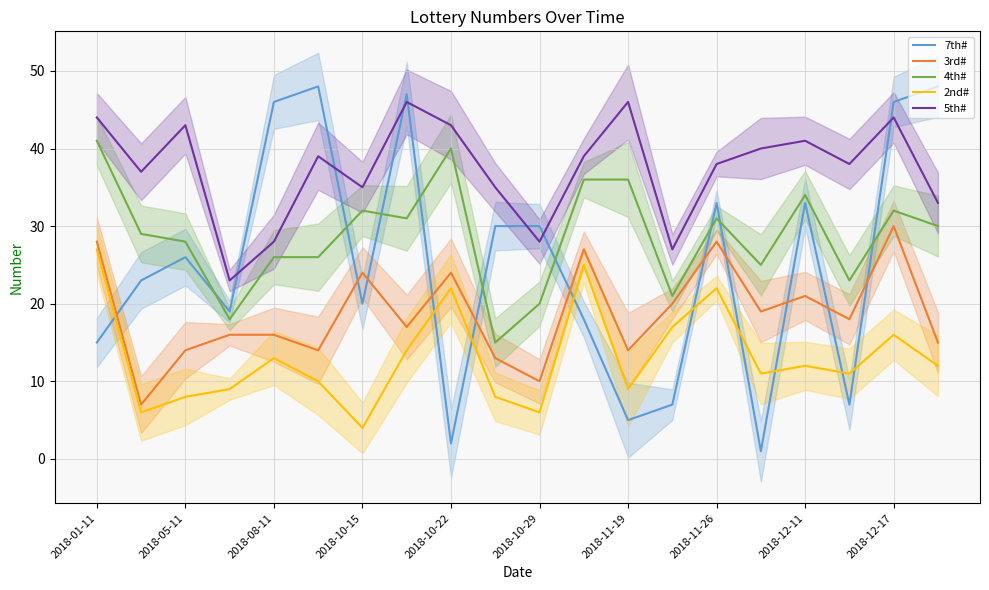

Which category has the highest value in the 2nd# series?

2018-01-11